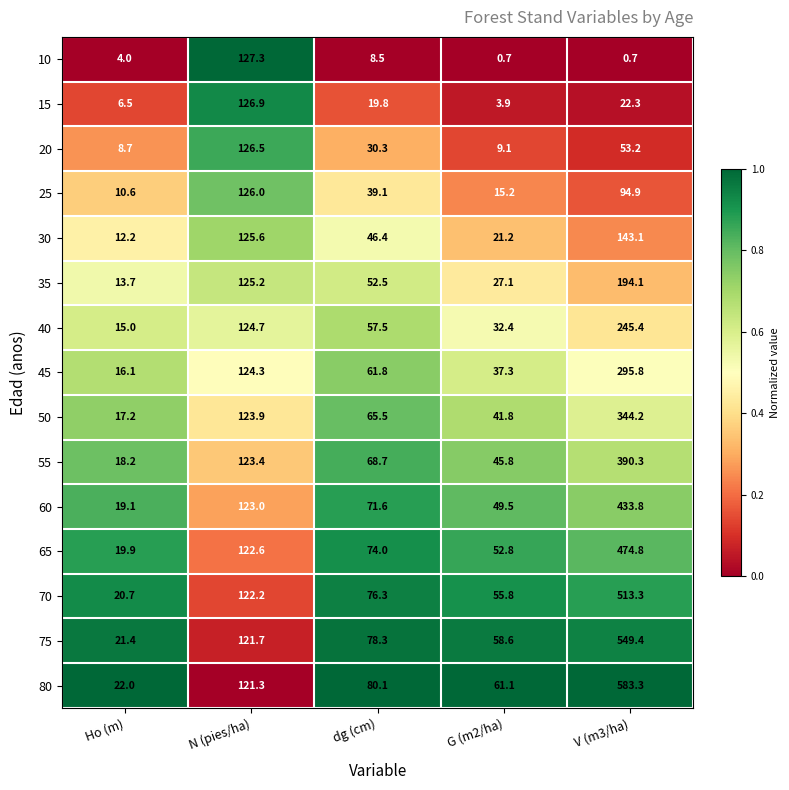

What is the sum of all 40 values?

475.0